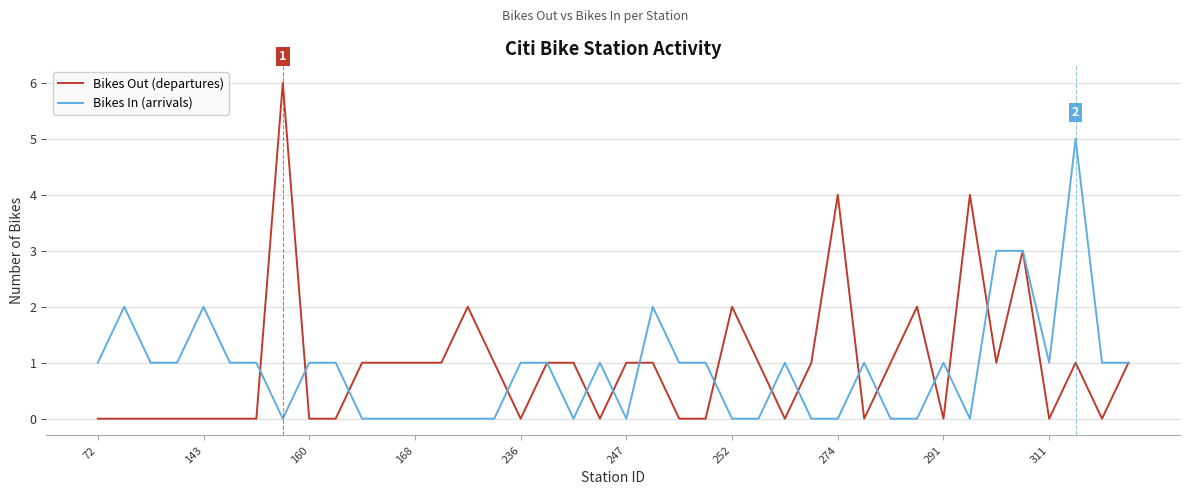

List the series in order of their peak value, lowest first.

Bikes In (arrivals), Bikes Out (departures)